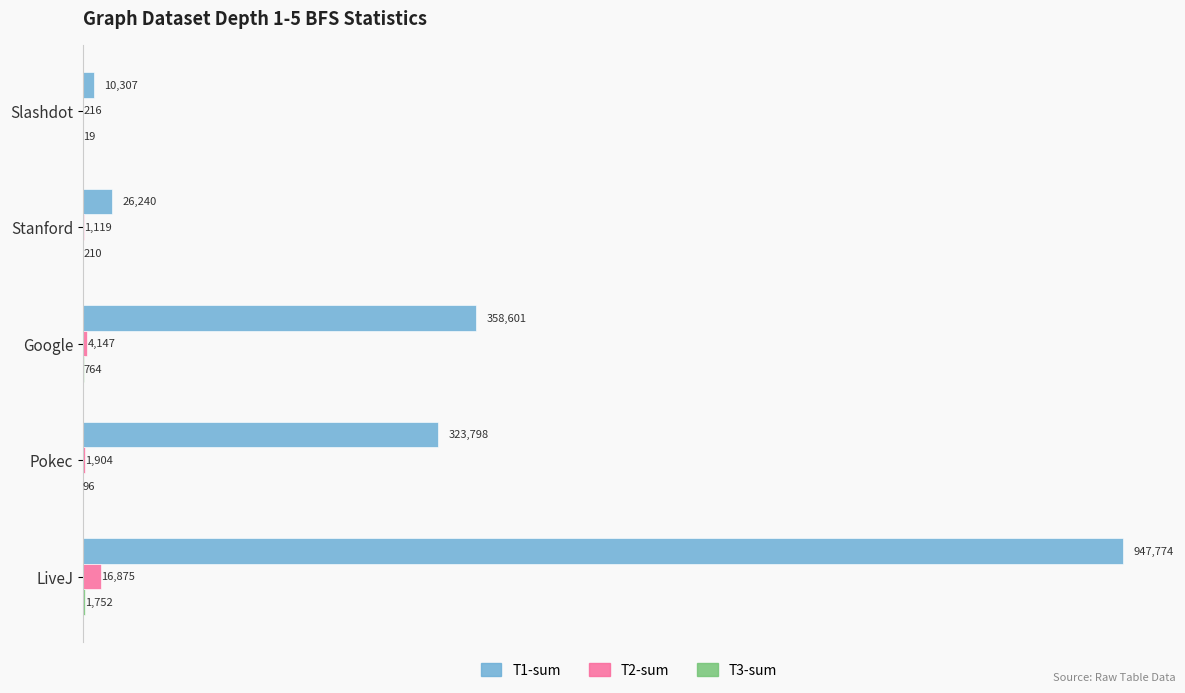

Which series changed the most between Slashdot and Stanford?

T1-sum